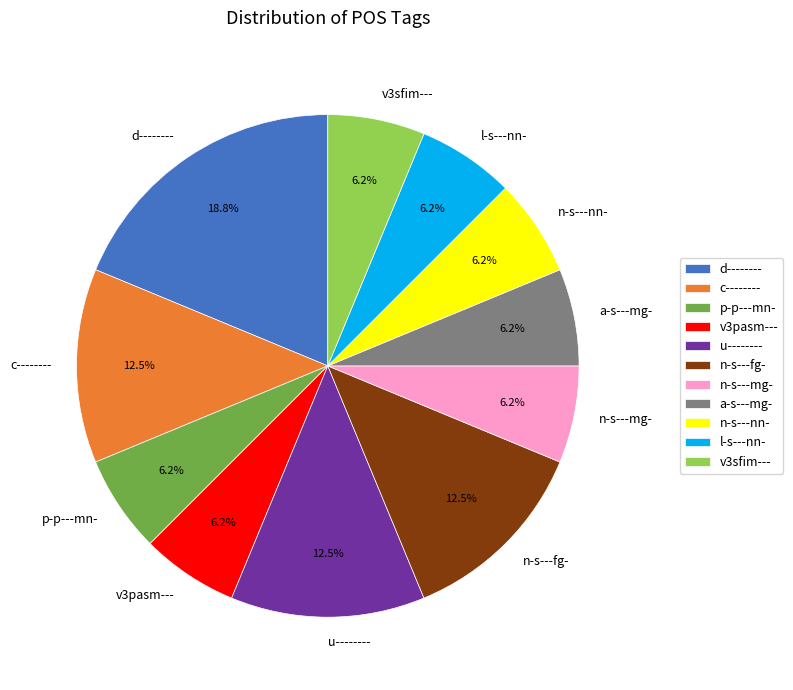

Combined, do d-------- and v3pasm--- account for over 50%?

No